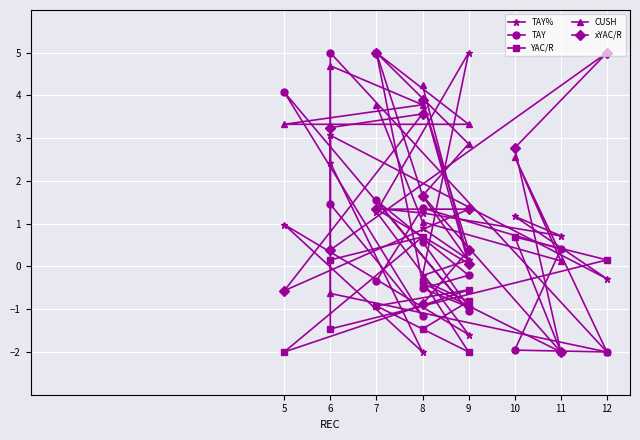

At which category is the sum across all series the highest?

7